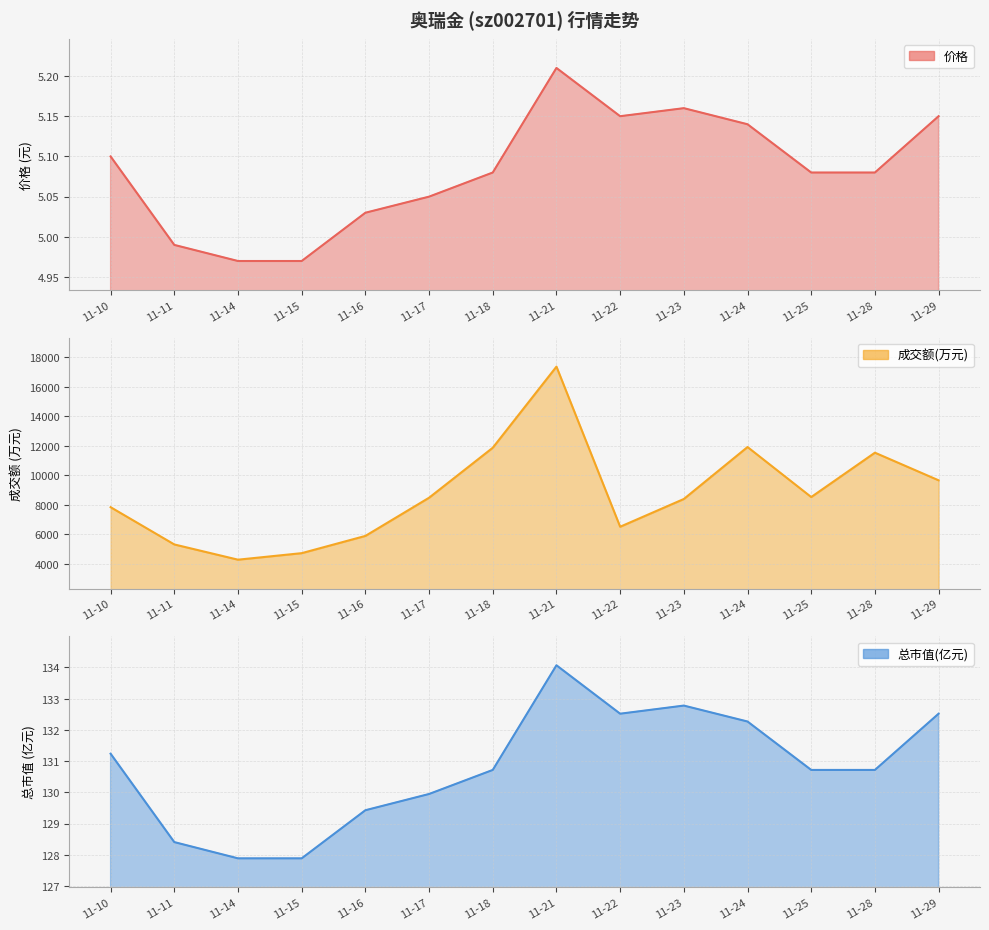

Count the number of data series in this chart.

3